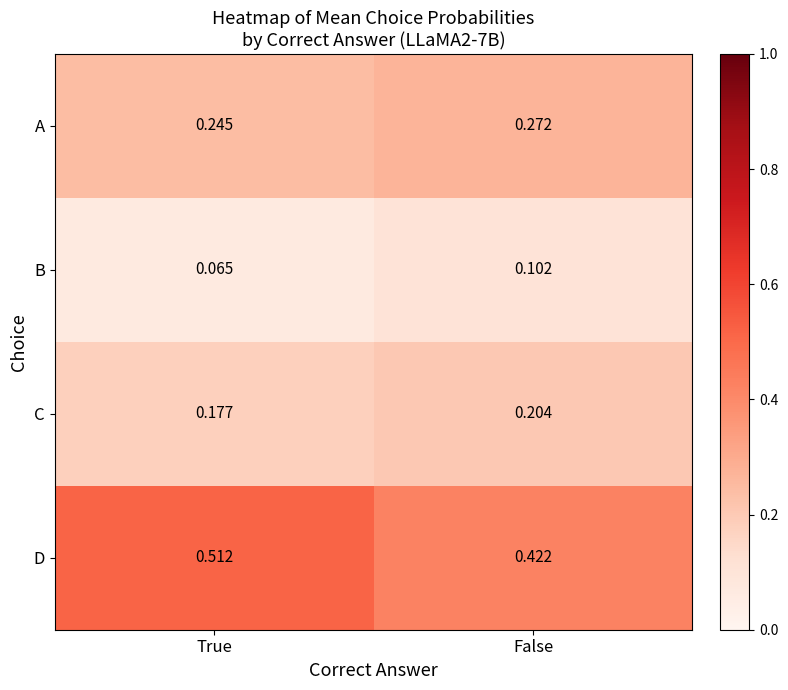

Which category has the highest value across all series?

True